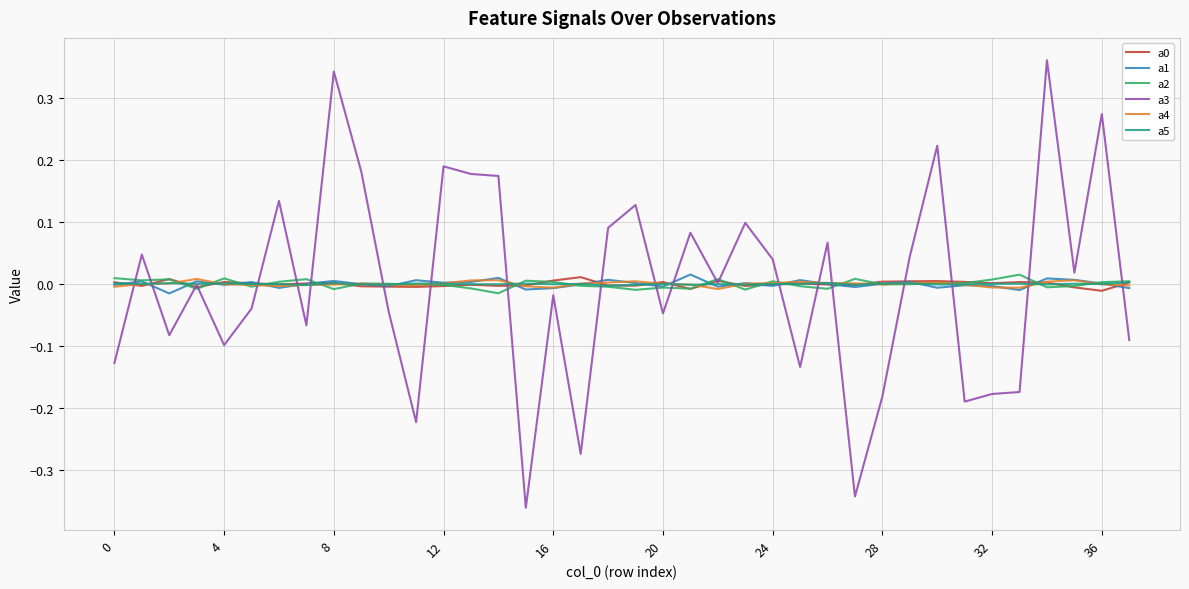

Which series has the largest range (max minus min)?

a3